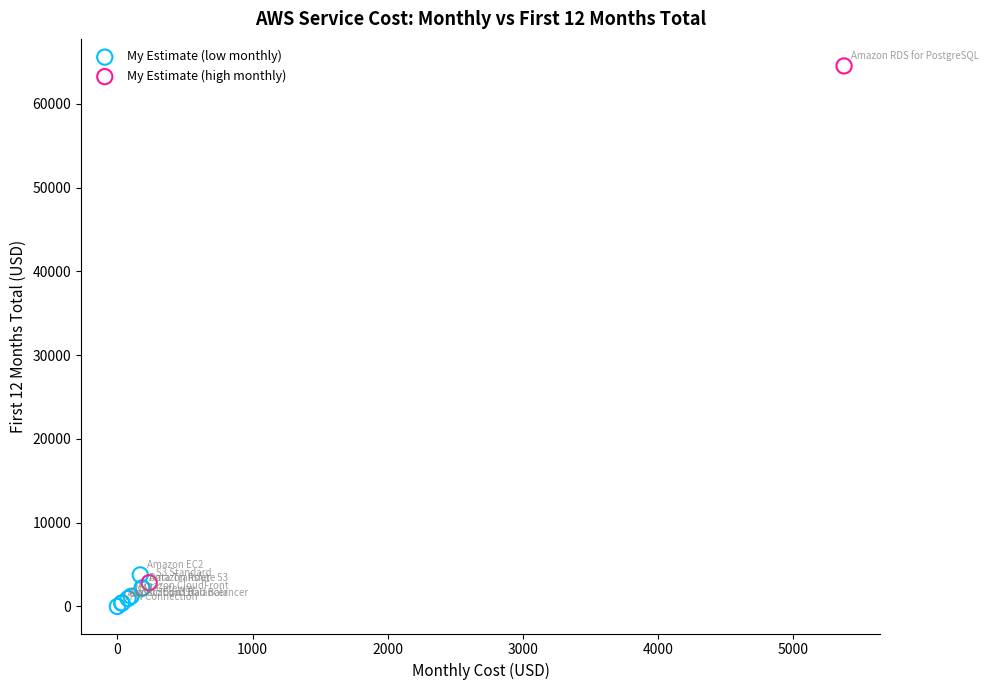

What are all the series names shown in the legend?

My Estimate (low monthly), My Estimate (high monthly)